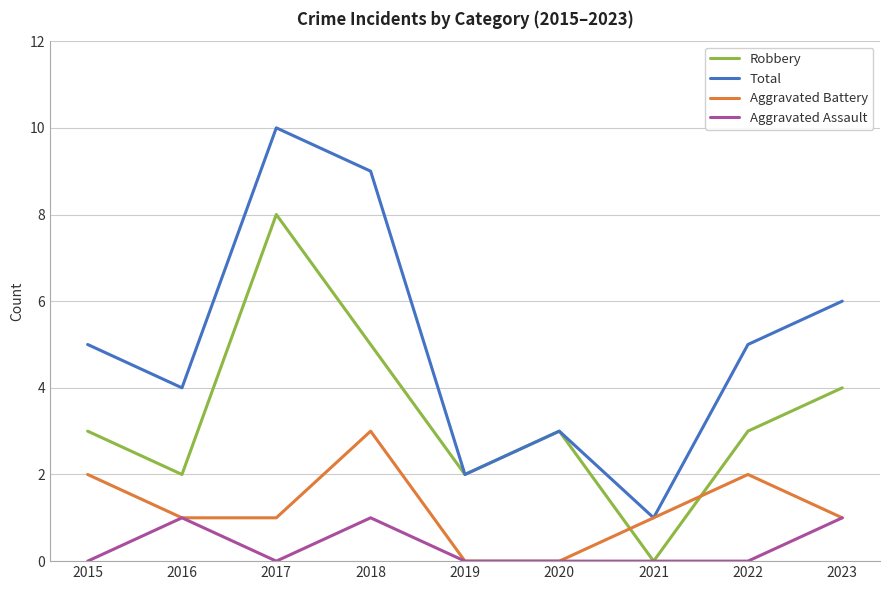

What is the sum of all Aggravated Assault values?

3